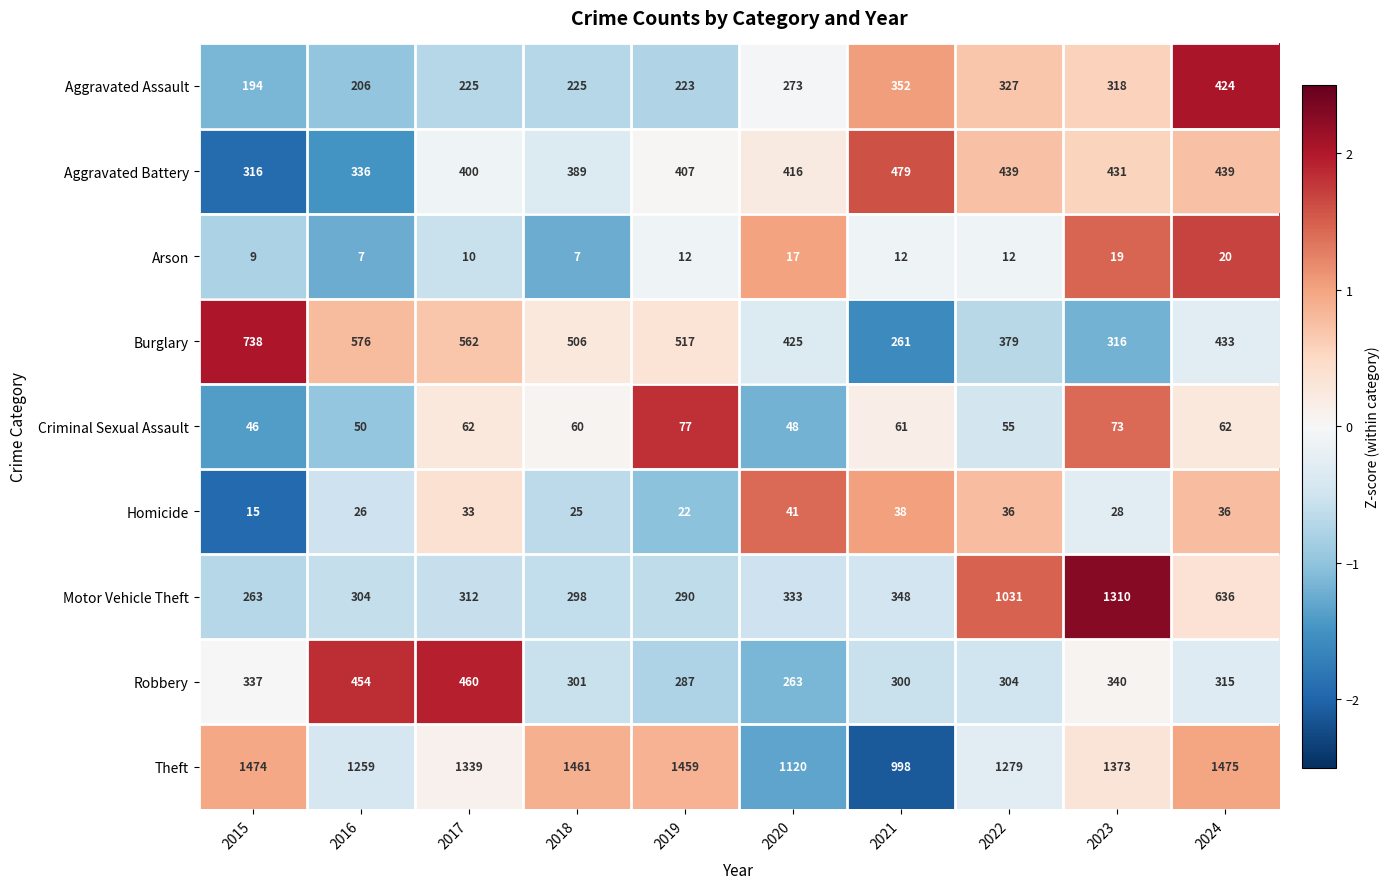

At which label is Criminal Sexual Assault closest to 61?

2021